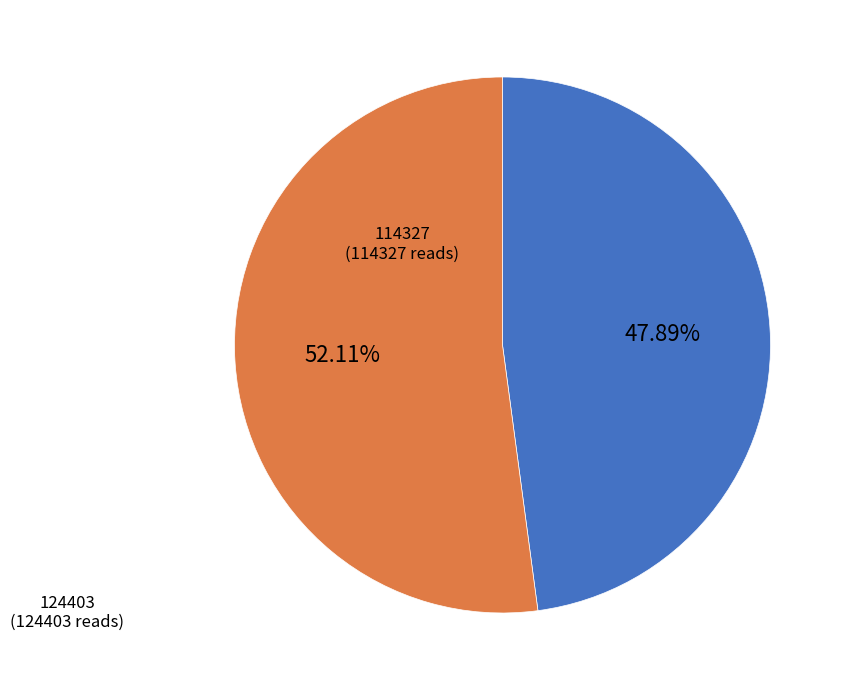

Does any single category account for the majority?

Yes